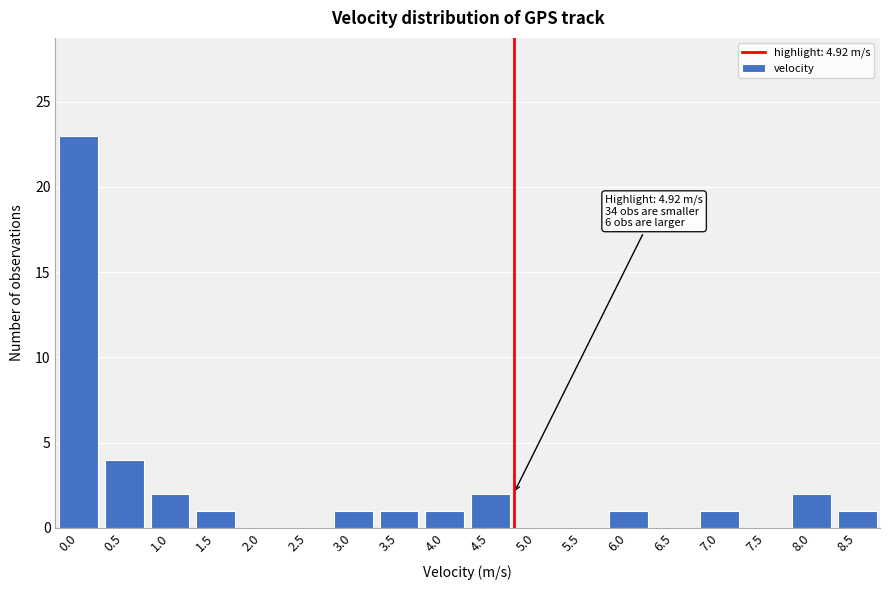

Reading left to right, list all the values displayed in this chart.

0.0=23	0.5=4	1.0=2	1.5=1	2.0=0	2.5=0	3.0=1	3.5=1	4.0=1	4.5=2	5.0=0	5.5=0	6.0=1	6.5=0	7.0=1	7.5=0	8.0=2	8.5=1